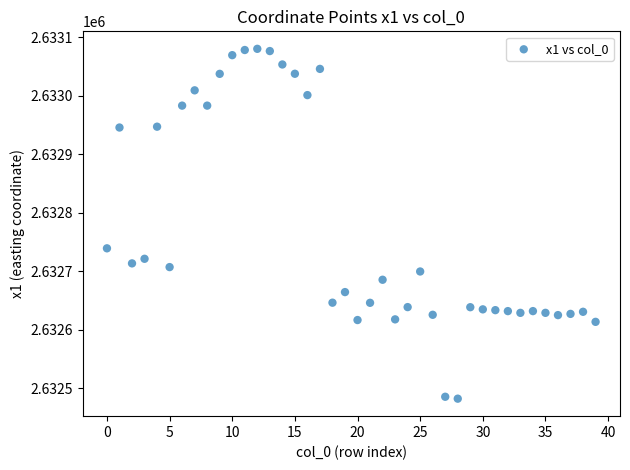

What Y value in the scatter plot is closest to 2632781?

2632739.4